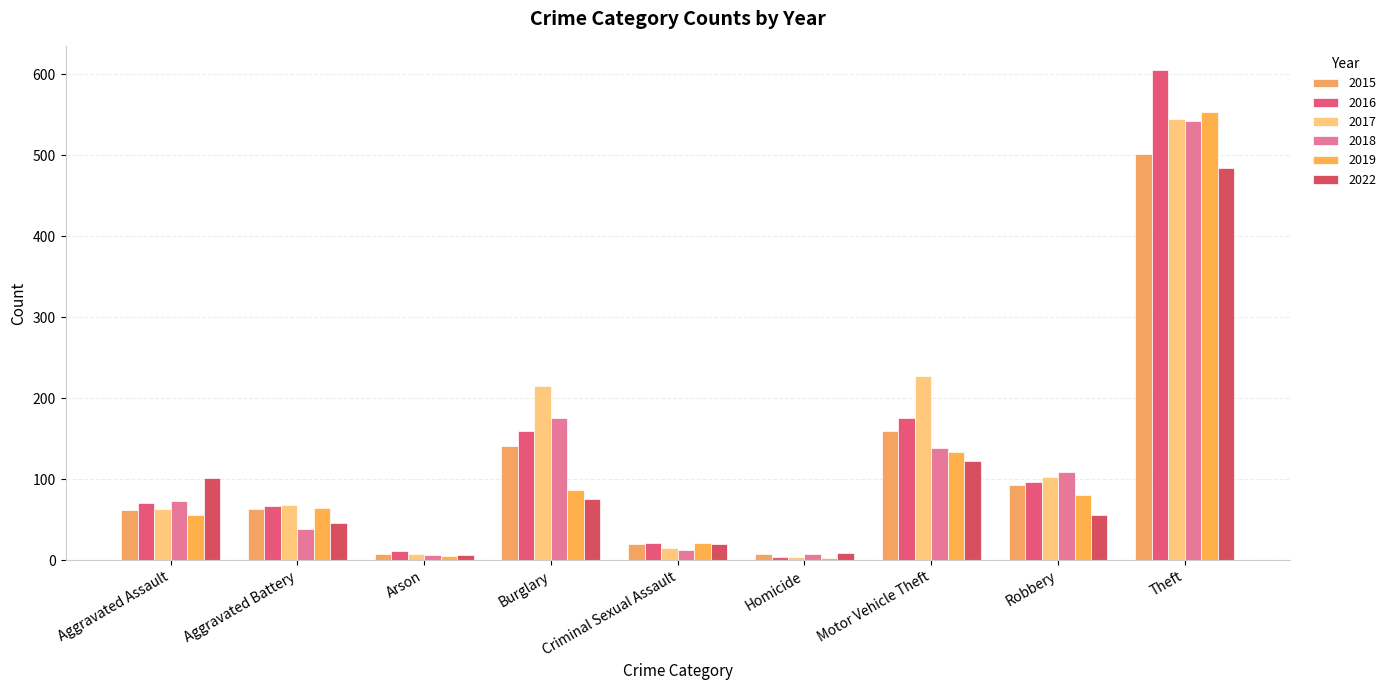

Where is 2015 nearest to the value 254?

Motor Vehicle Theft